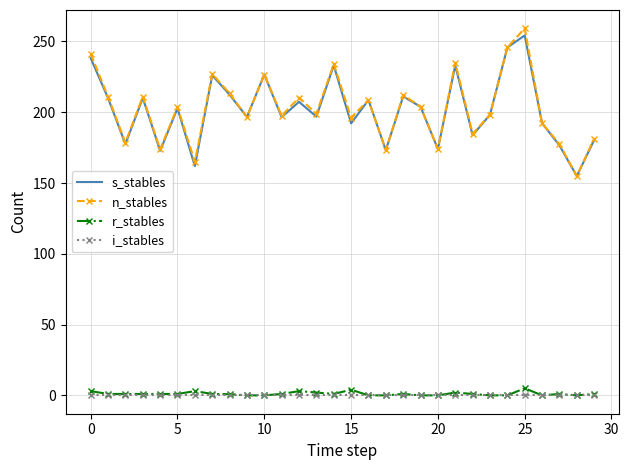

What is the minimum value for s_stables?

154.9